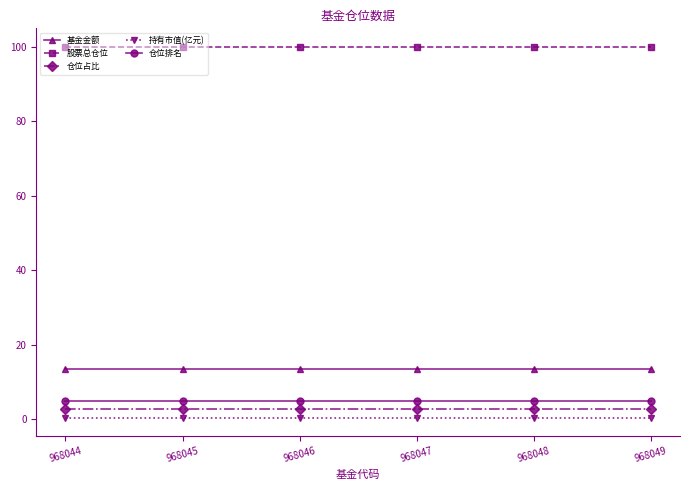

True or false: 持有市值(亿元) and 仓位占比 intersect in this chart.

False